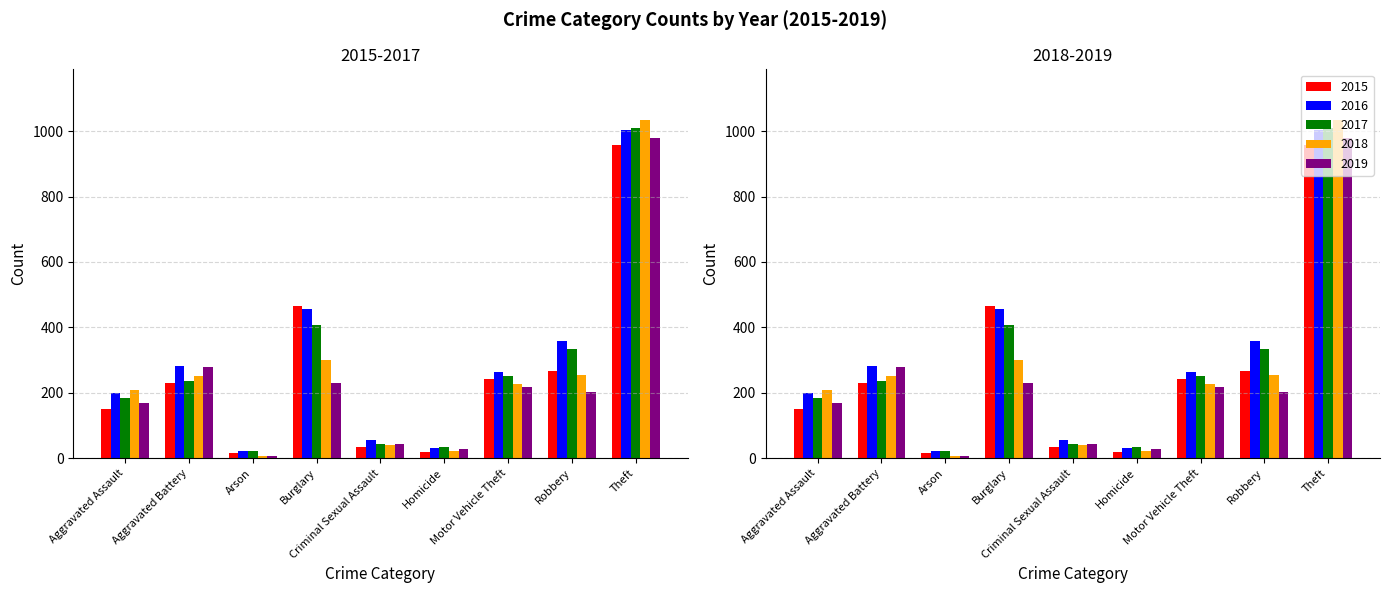

What is the lowest value of the 2016 series?

23